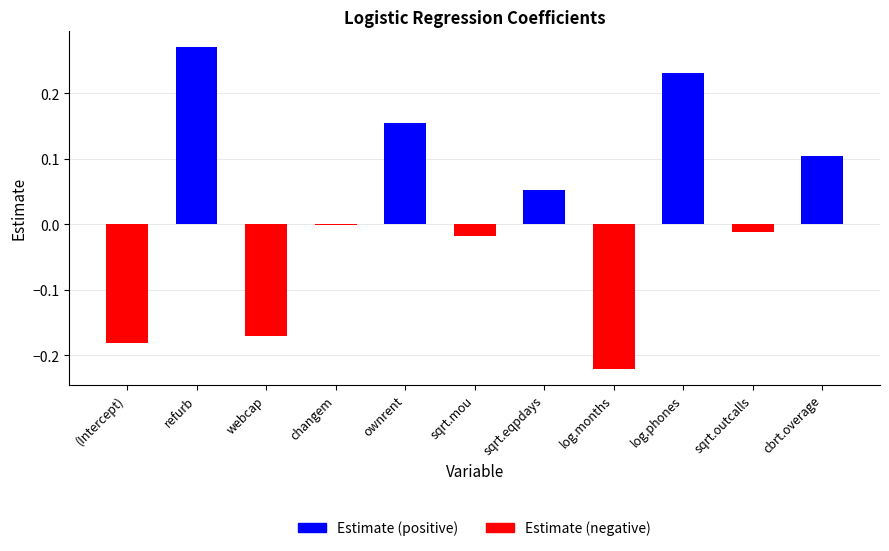

What is the difference between the second highest and second lowest values in the Estimate (negative) series?

0.2